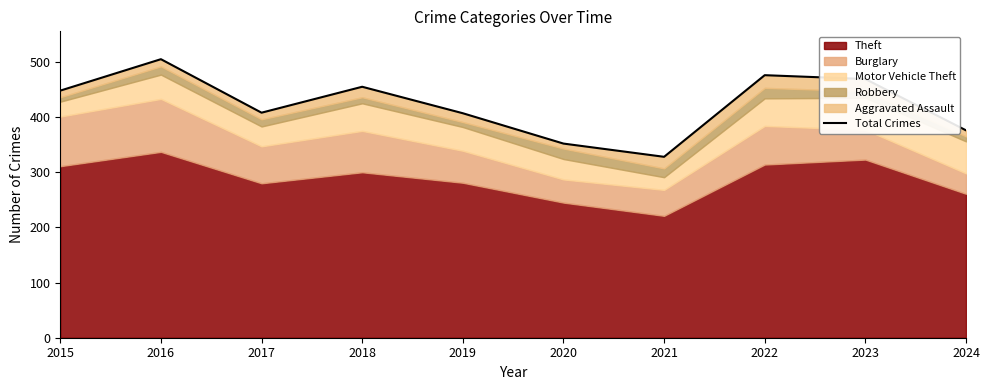

Which has a higher value, 2021 or 2016?

2016